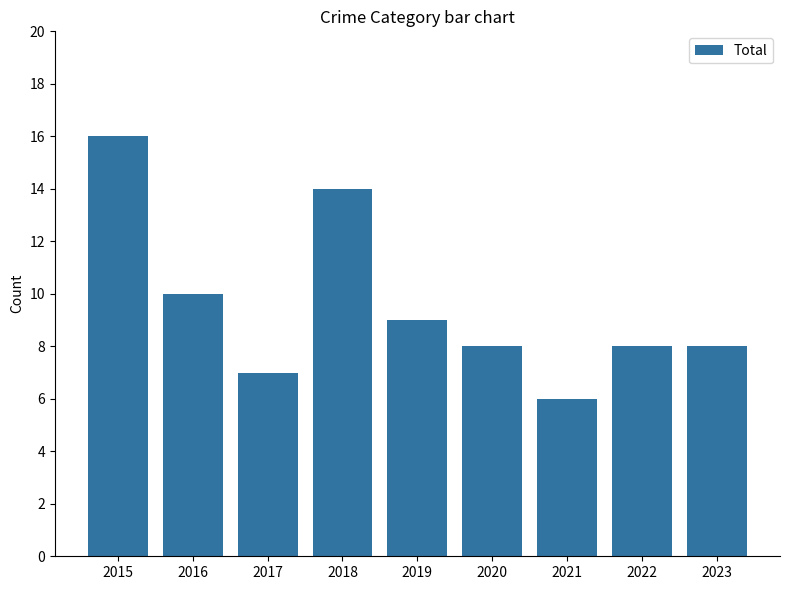

What is the minimum value shown in the chart?

6